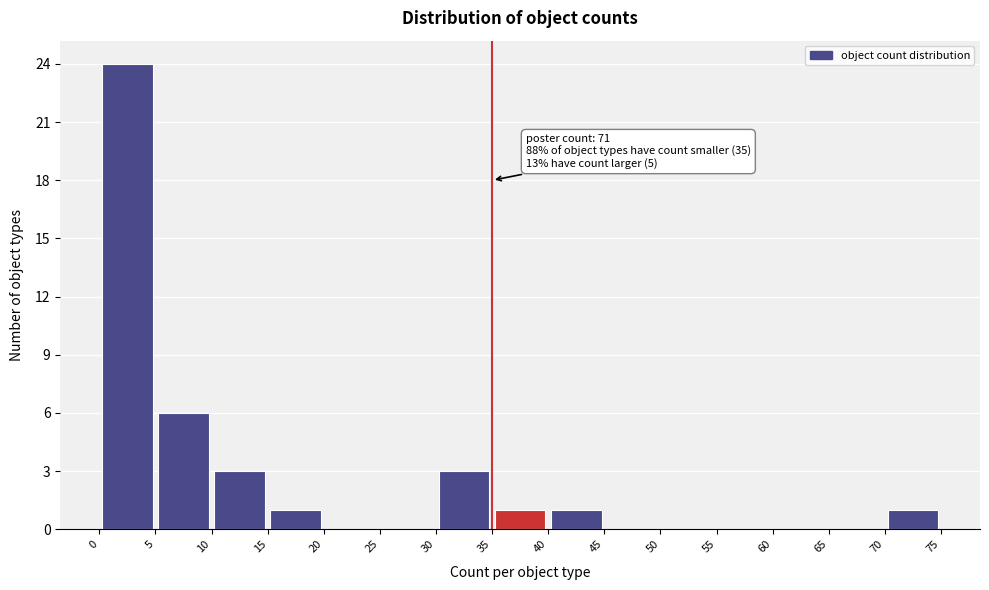

Which range on the x-axis has the tallest bar?

0 to 5